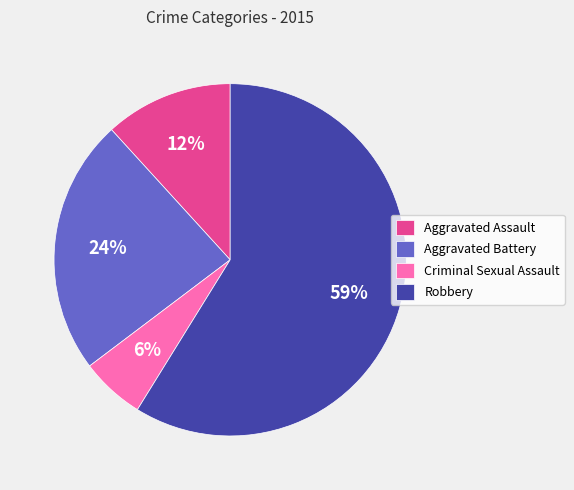

Which category has the smallest portion of the pie?

Criminal Sexual Assault